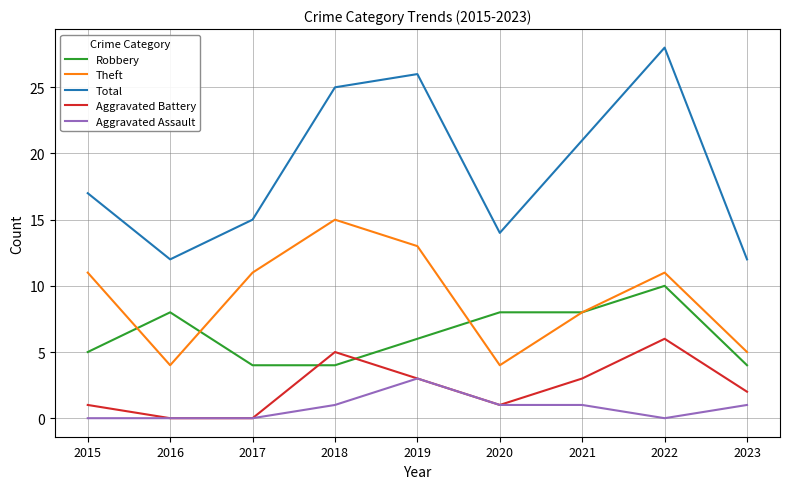

How many values in the Aggravated Battery series are below 2?

4